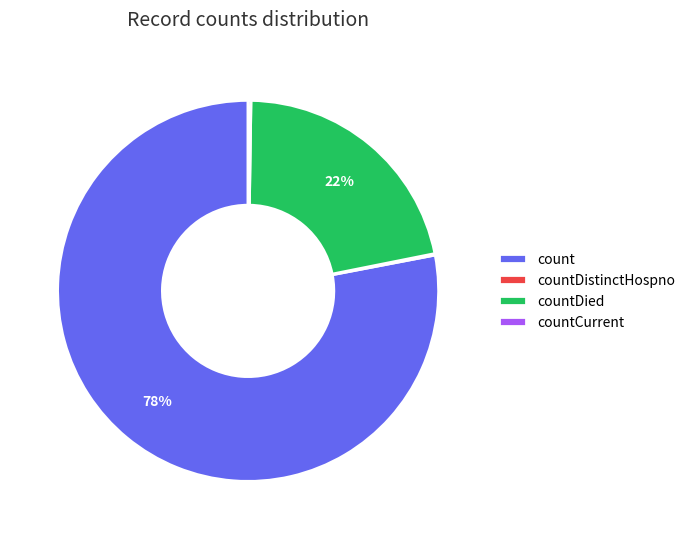

To the nearest percent, what is the difference between the count and countDied slice percentages?

56%